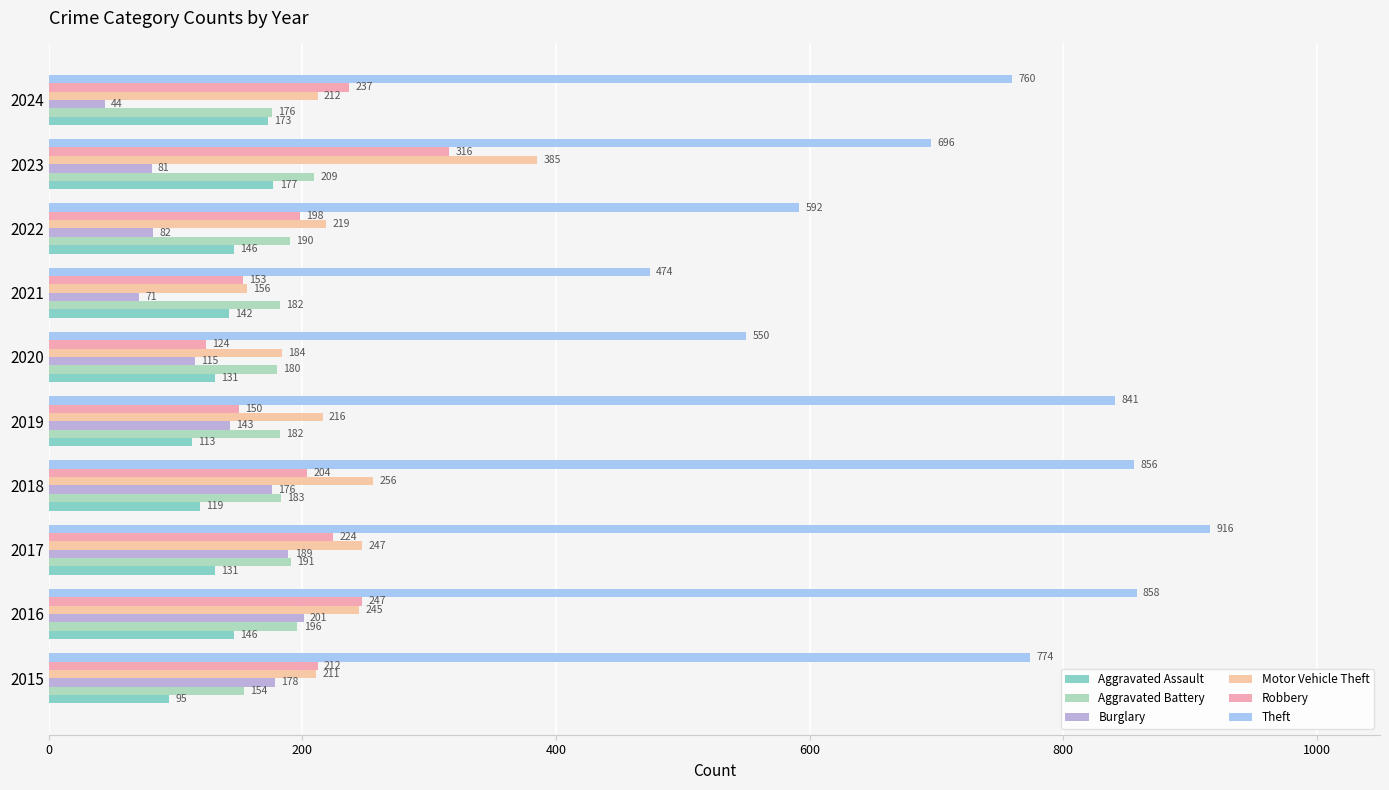

List the series in order of their peak value, highest first.

Theft, Motor Vehicle Theft, Robbery, Aggravated Battery, Burglary, Aggravated Assault